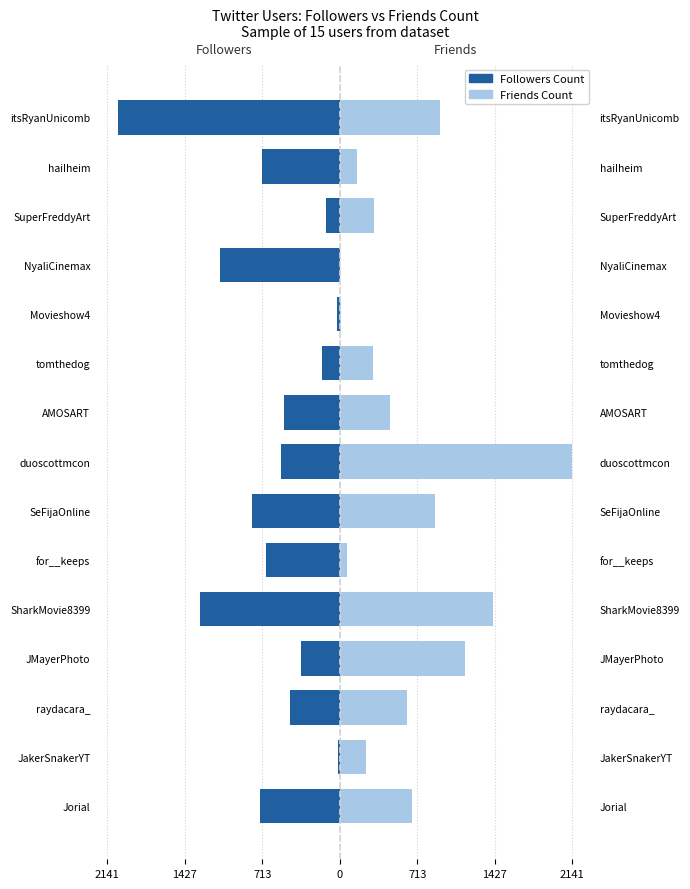

Reading left to right, transcribe all the data shown in this chart.

Followers Count: -735	-14	-455	-359	-1288	-676	-810	-539	-516	-159	-23	-1101	-123	-719	-2044
Friends Count: 663	242	616	1154	1413	66	878	2141	466	307	12	0	312	160	925